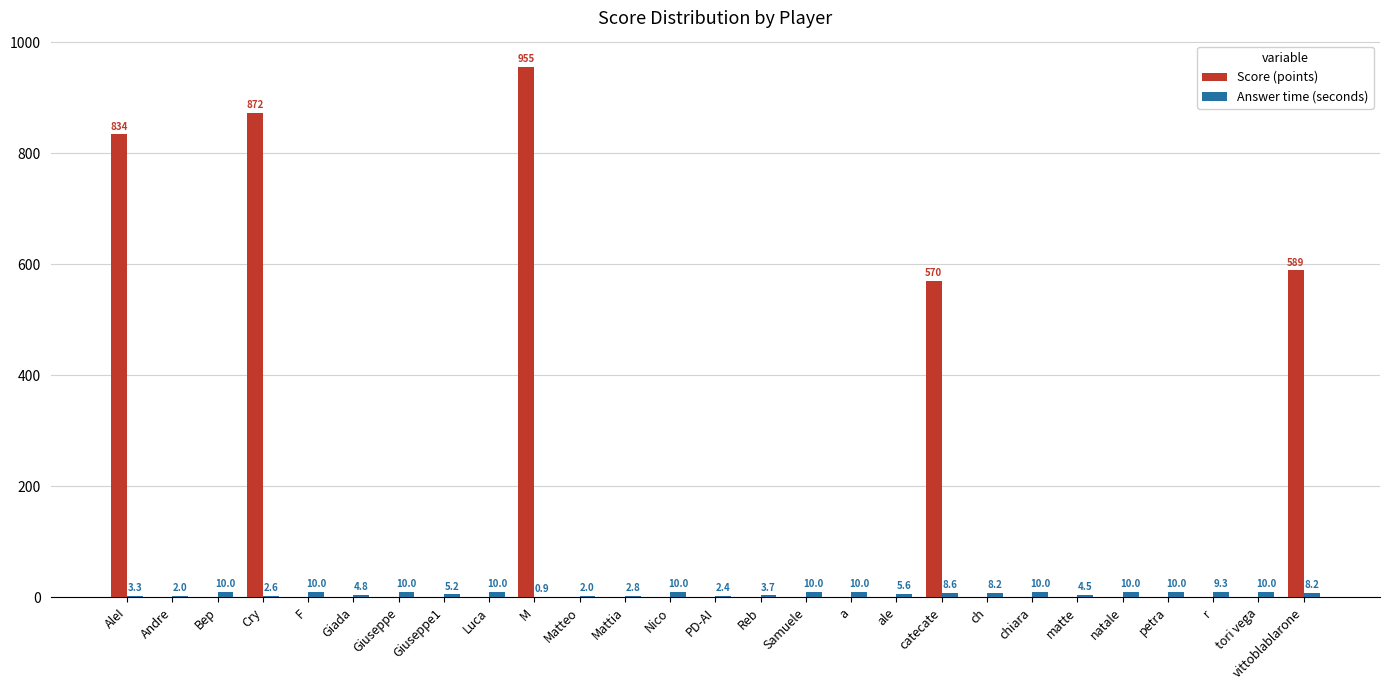

The value of Score (points) at tori vega is 0.0. True or false?

True